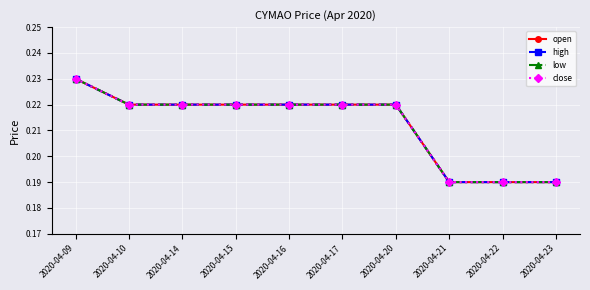

True or false: close has more than 1 interior local peaks.

False